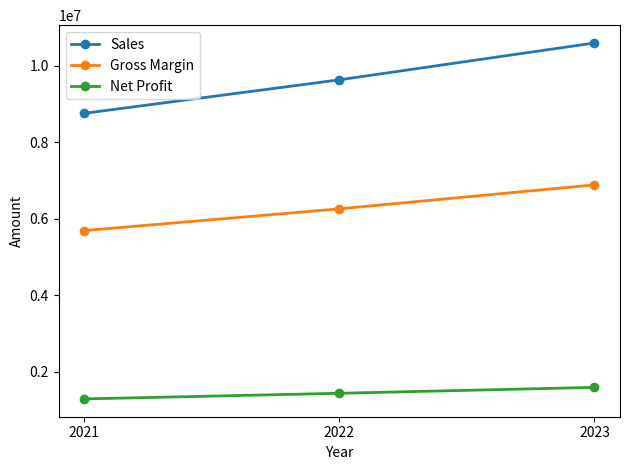

At which label does Gross Margin reach its peak?

2023